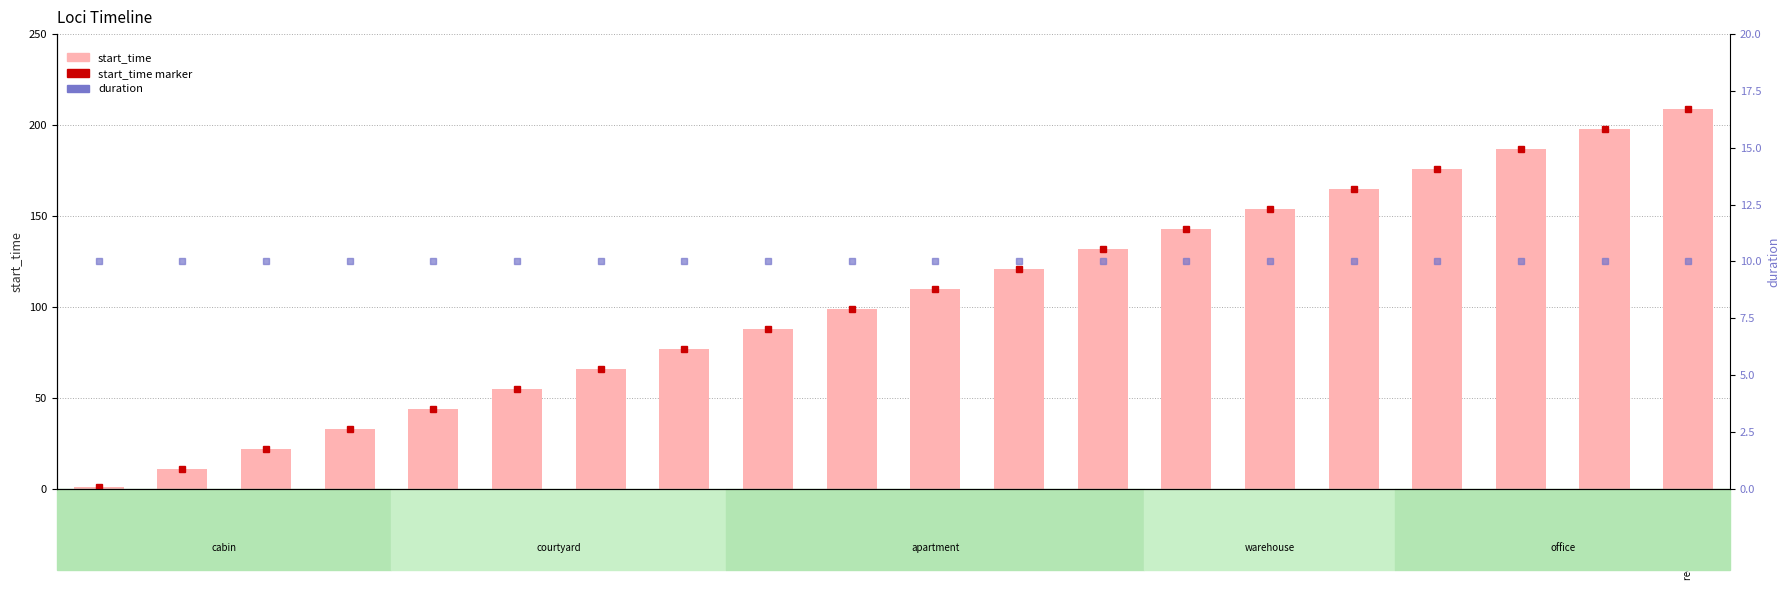

How many groups of bars are there?

20